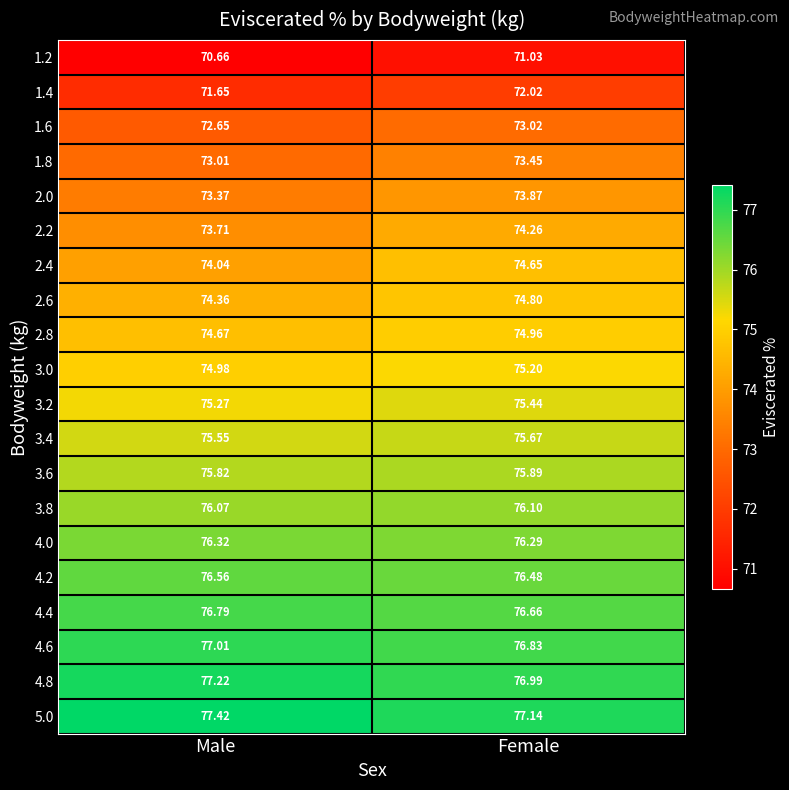

Rank the series by their maximum value, from highest to lowest.

5.0, 4.8, 4.6, 4.4, 4.2, 4.0, 3.8, 3.6, 3.4, 3.2, 3.0, 2.8, 2.6, 2.4, 2.2, 2.0, 1.8, 1.6, 1.4, 1.2